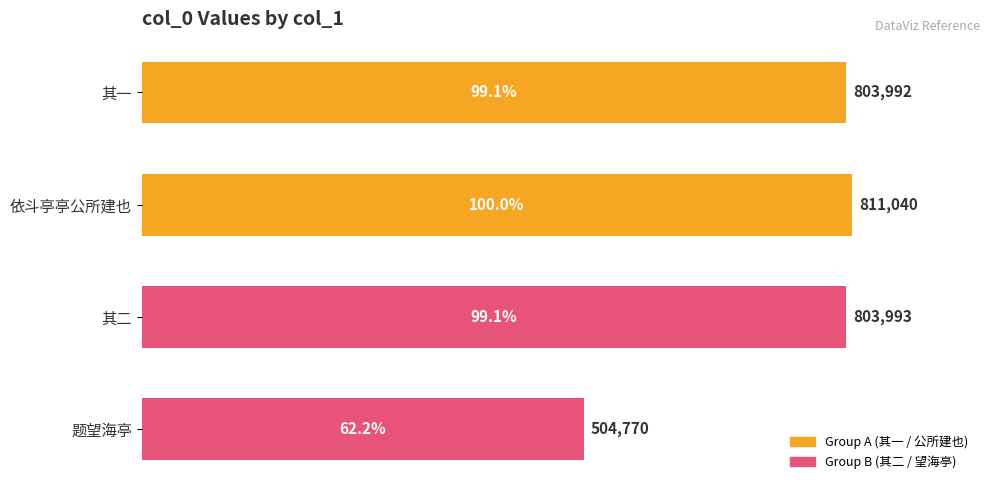

Reading top to bottom, list all the values displayed in this chart.

803992	811040	803993	504770